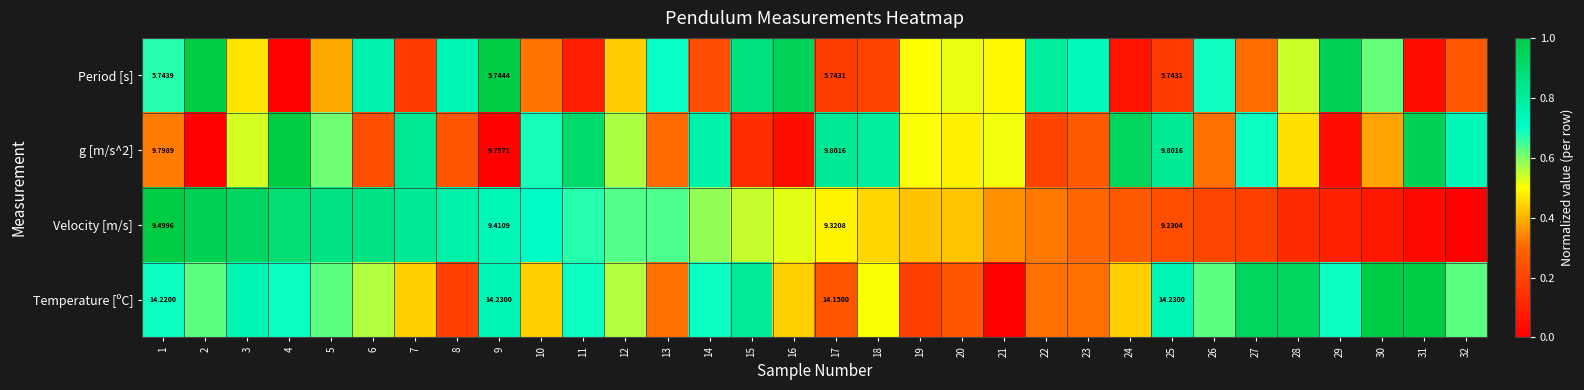

Between 24 and 13, which is larger?

13